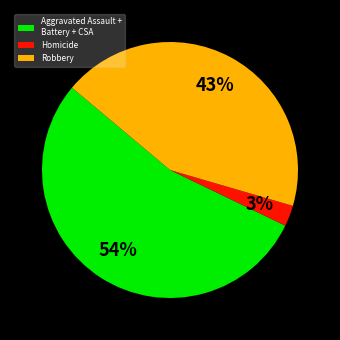

What is the largest slice in the pie chart?

Aggravated Assault + Battery + CSA